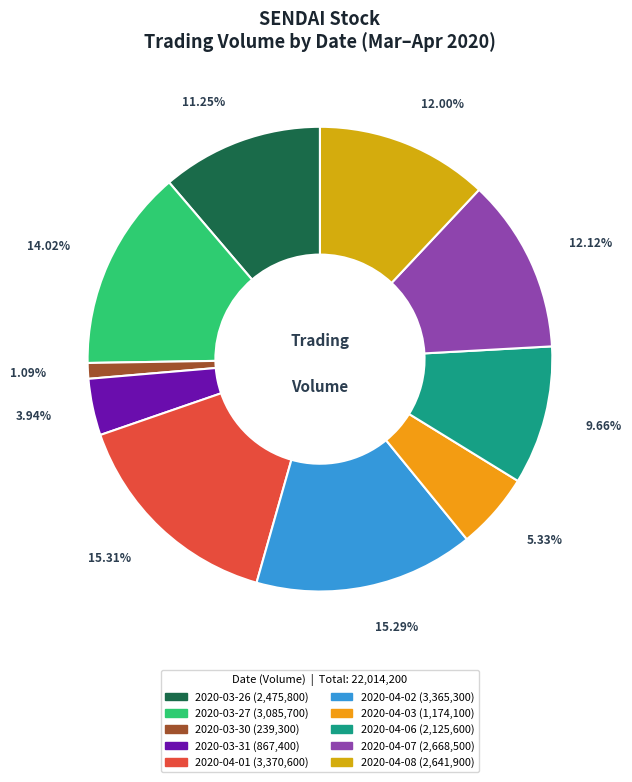

To the nearest percent, what is the difference between the 2020-03-27 and 2020-04-06 slice percentages?

4%